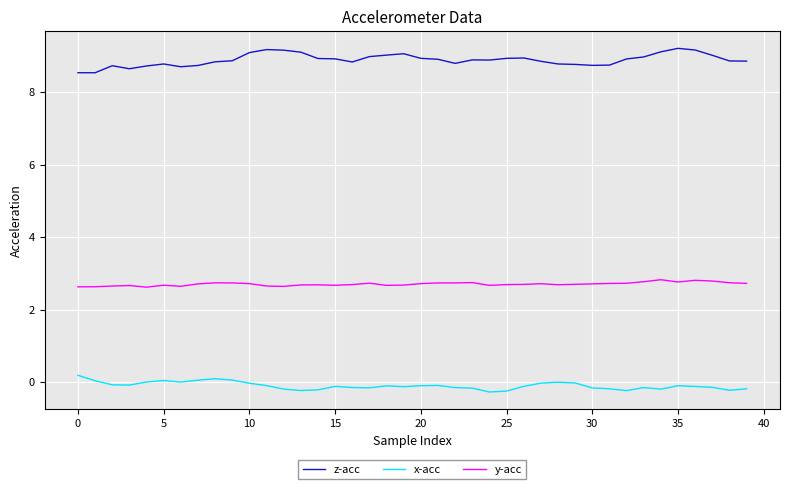

What is the maximum value shown in the chart?

9.2